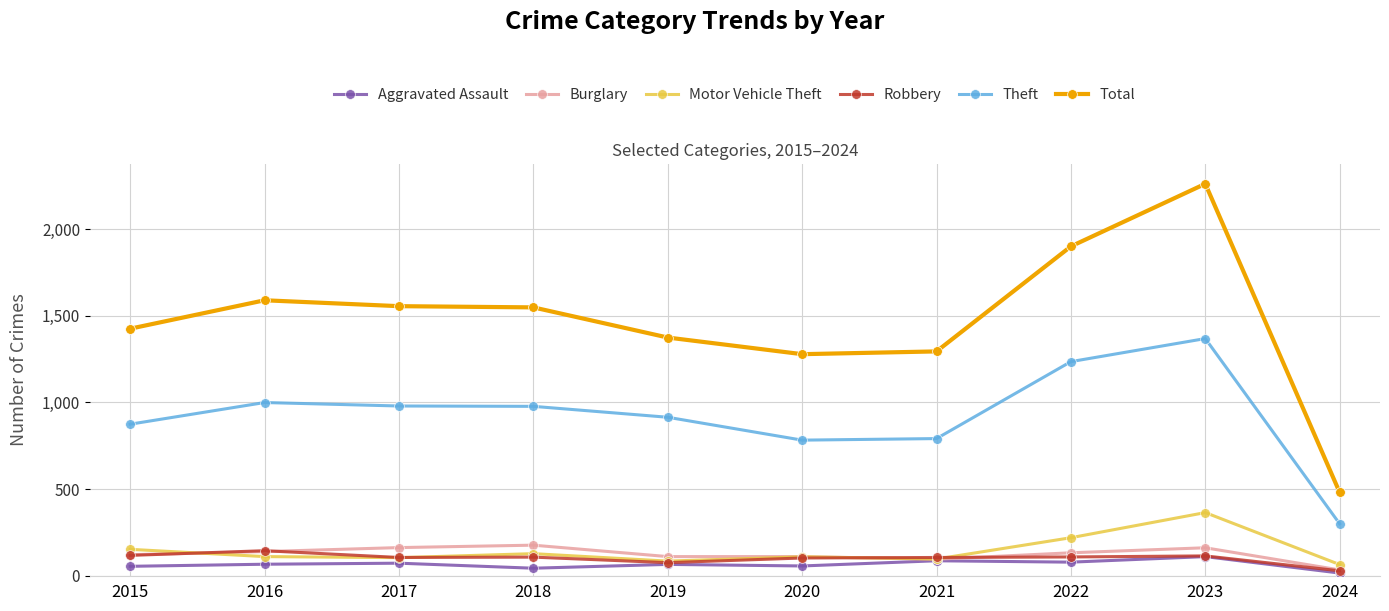

At which label is Motor Vehicle Theft closest to 214?

2022